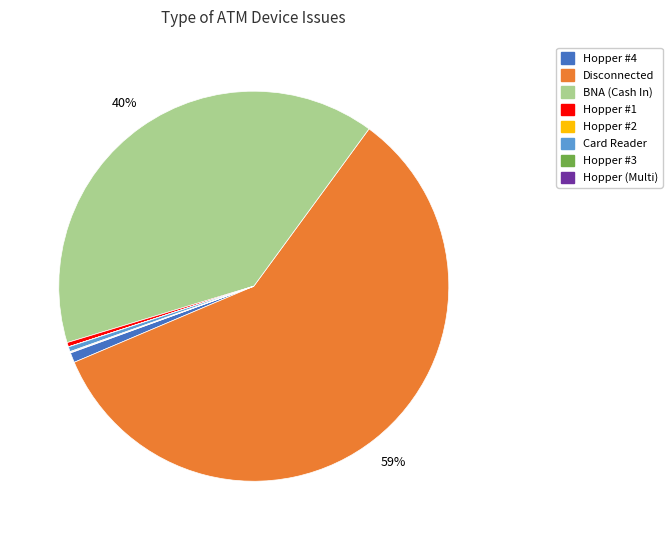

Is there a majority slice in this chart?

Yes